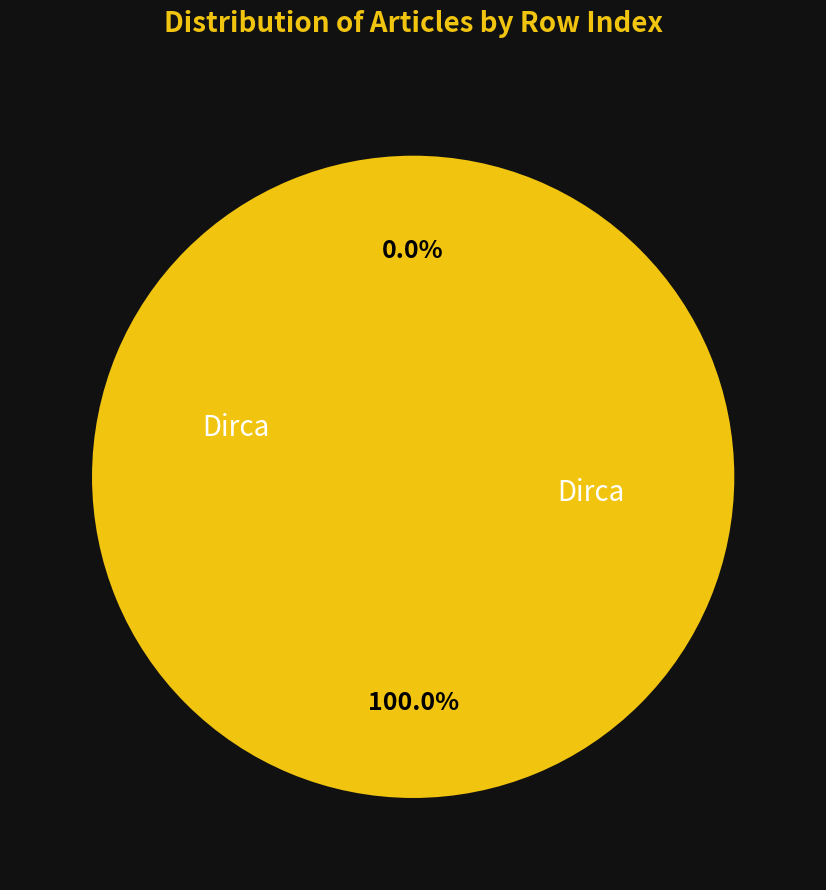

The Dirca (row 0) slice represents 0% of the pie. True or false?

True